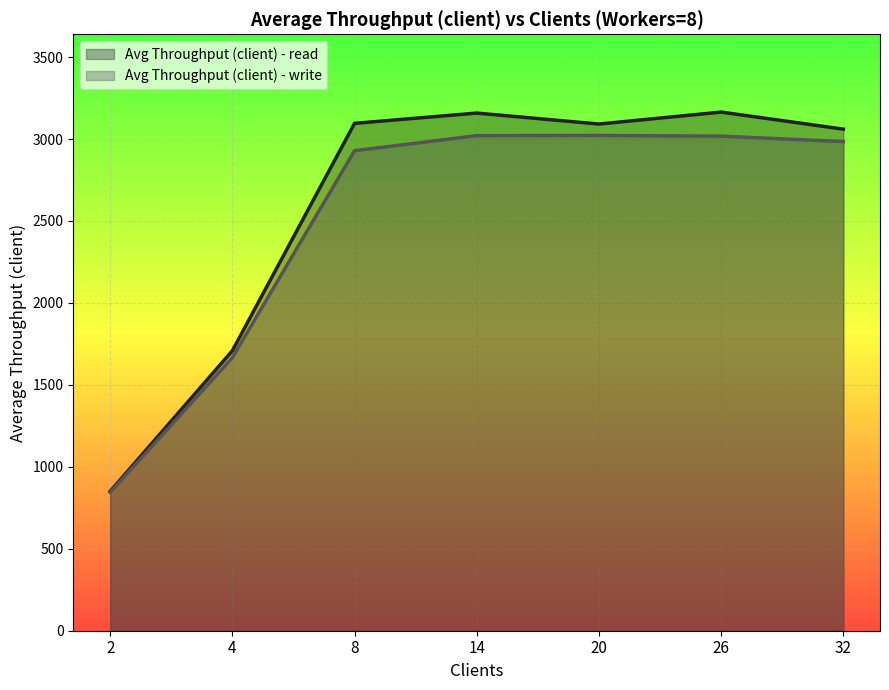

How many values in the Avg Throughput (client) - read series are below 3091?

3